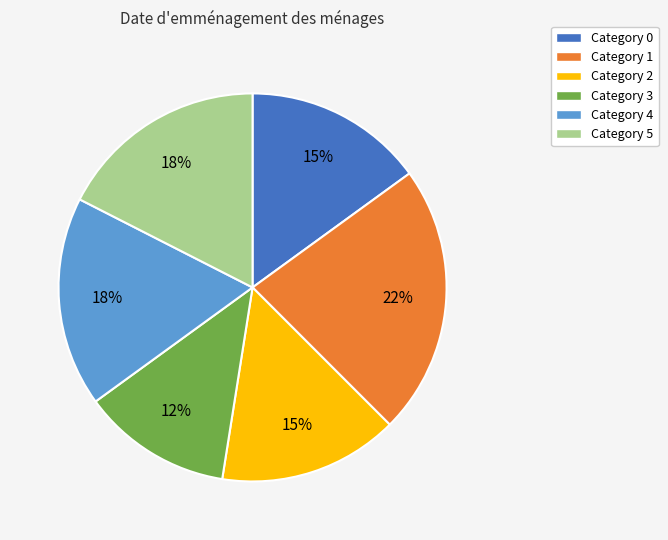

Do Category 5 and Category 4 together represent more than half of the pie?

No